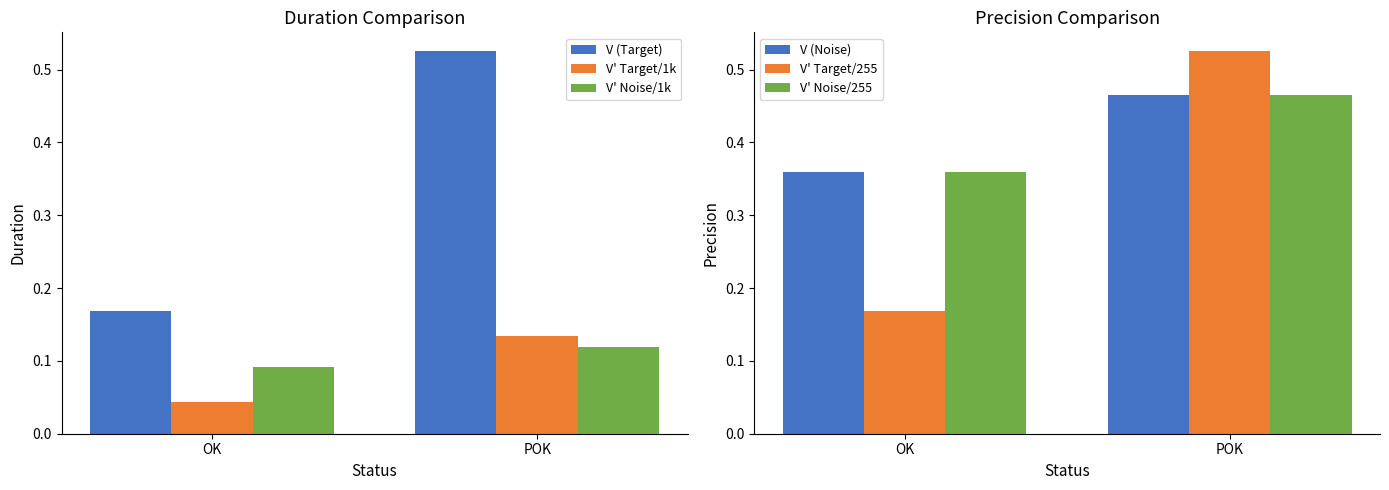

Is the value of V (Noise) at OK greater than the value of V' Target/255 at OK?

Yes